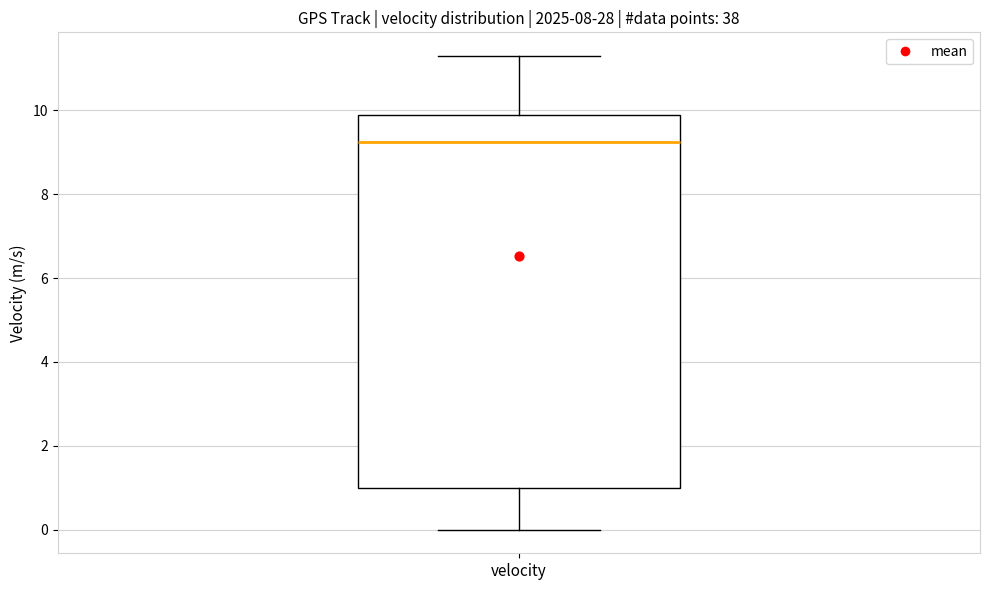

Where is the upper edge of the box for velocity on the y-axis? The values are not printed on the chart, so give them approximately, as read against the axis.

9.8